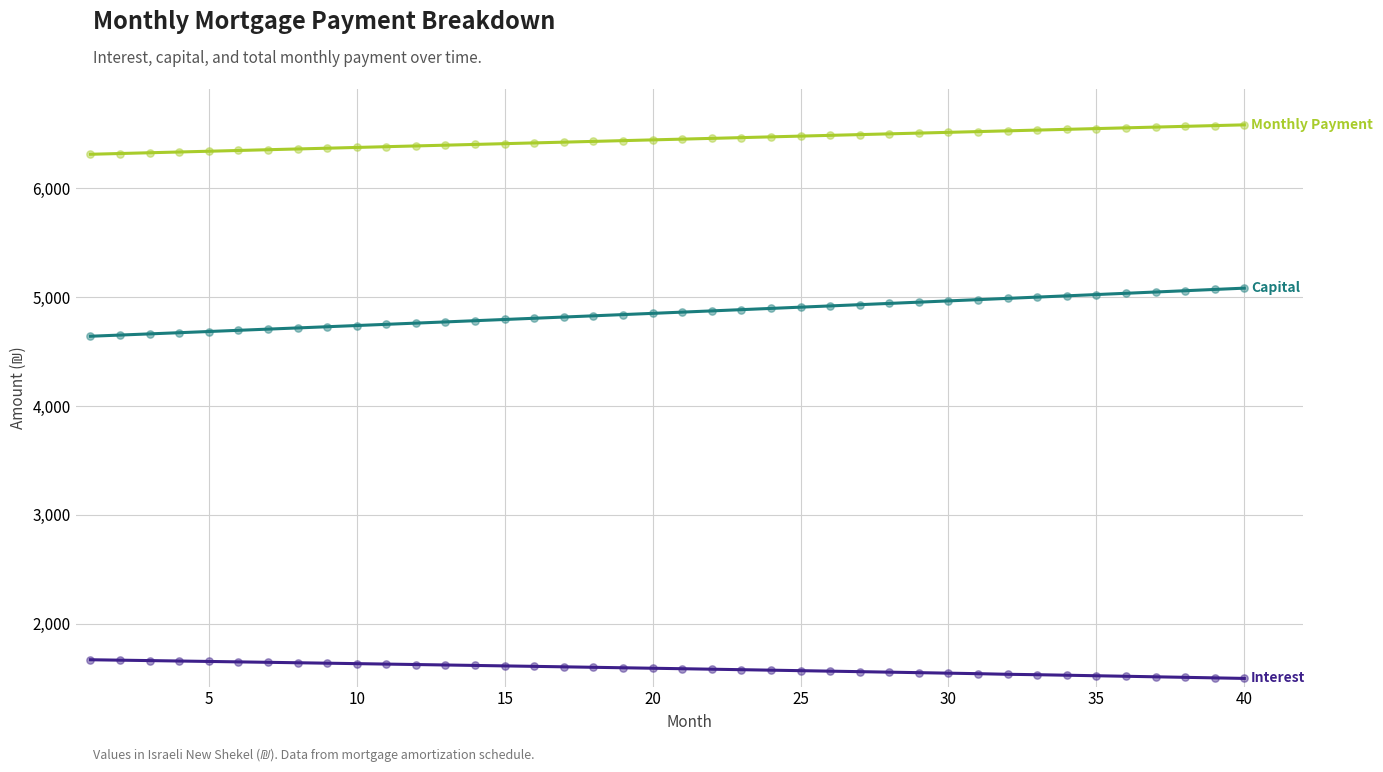

What is the greatest value displayed?

6581.2